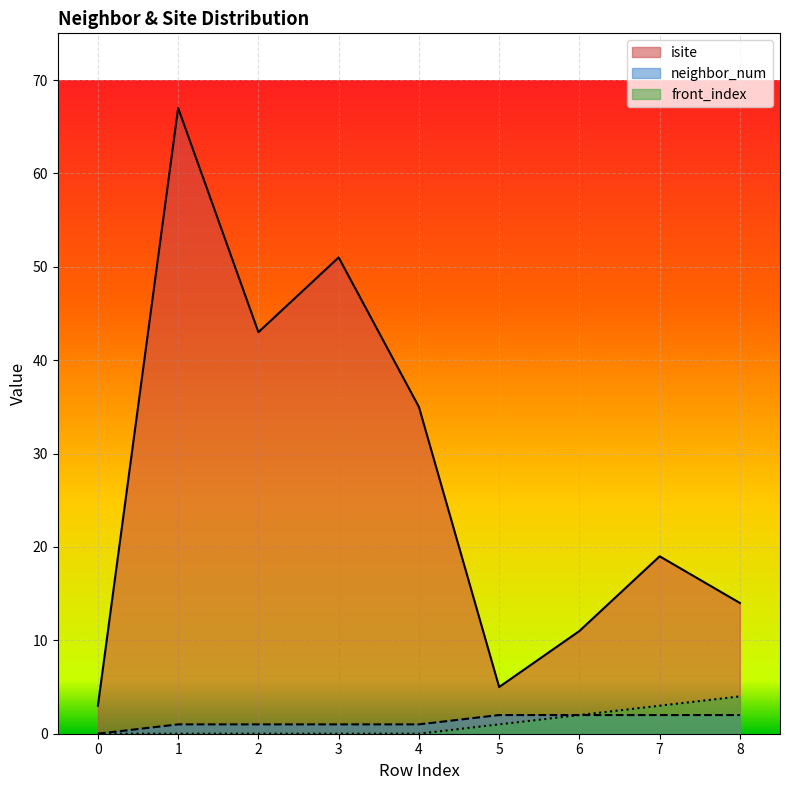

True or false: front_index and isite cross at least once.

False